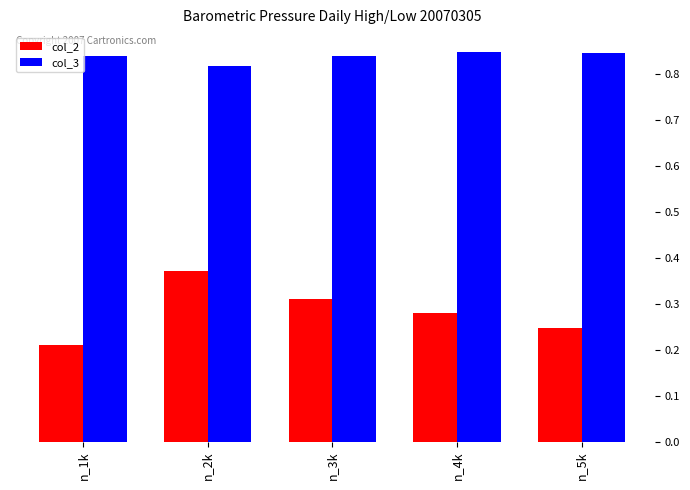

Where is col_3 nearest to the value 0?

n_2k